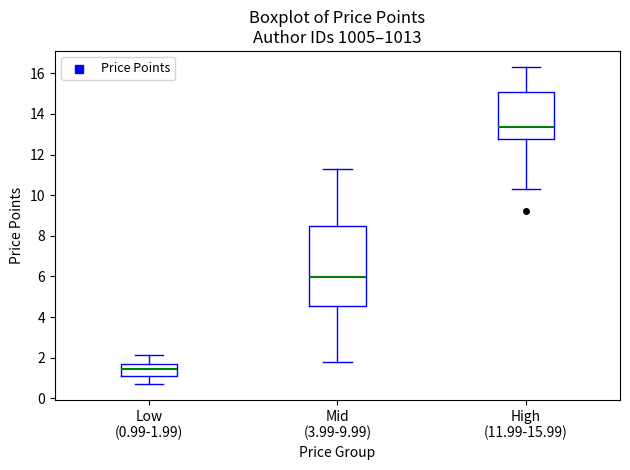

Reading left to right, transcribe this box plot: for each box, give where its median line is, the range the box spans, and where its two whiskers end, as read against the y-axis. The values are not printed on the chart, so give them approximately, as read against the axis.

Low (0.99-1.99): median 1.4, box 1.2 to 1.6, whiskers 0.8 to 2.2
Mid (3.99-9.99): median 6.0, box 4.6 to 8.4, whiskers 1.8 to 11.2
High (11.99-15.99): median 13.4, box 12.8 to 15.0, whiskers 10.2 to 16.4